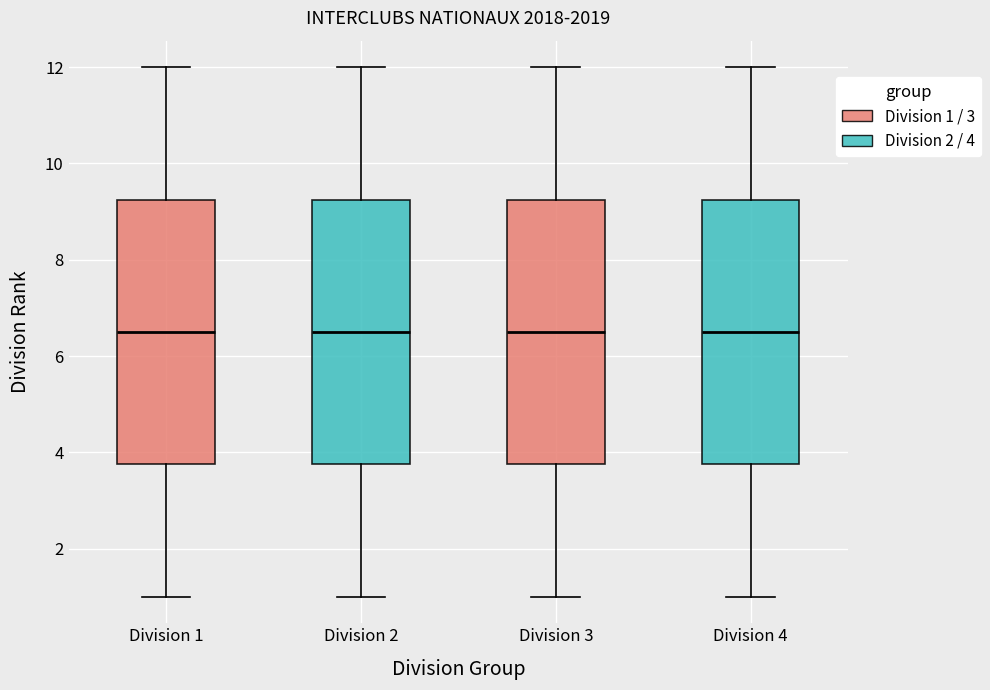

Reading left to right, read every box against the y-axis: the position of its median line, the range the box covers, and the ends of its whiskers. The values are not printed on the chart, so give them approximately, as read against the axis.

Division 1: median 6.6, box 3.8 to 9.2, whiskers 1.0 to 12.0
Division 2: median 6.6, box 3.8 to 9.2, whiskers 1.0 to 12.0
Division 3: median 6.6, box 3.8 to 9.2, whiskers 1.0 to 12.0
Division 4: median 6.6, box 3.8 to 9.2, whiskers 1.0 to 12.0